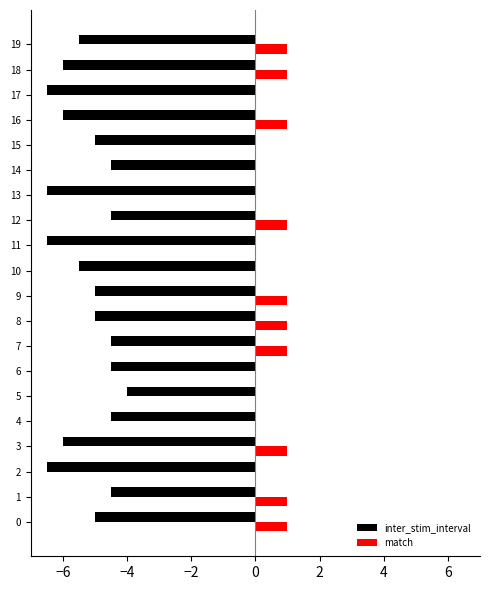

What is the total value across all series at 17?

-6.5